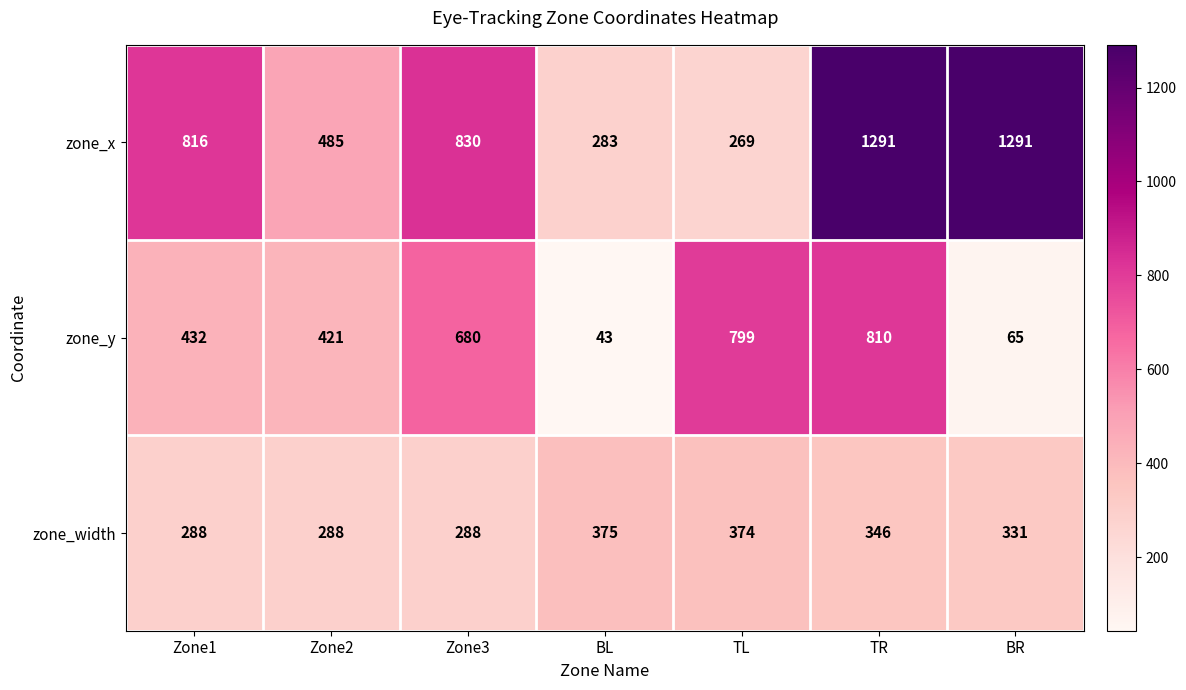

What is the difference between the zone_width values at BR and Zone1?

43